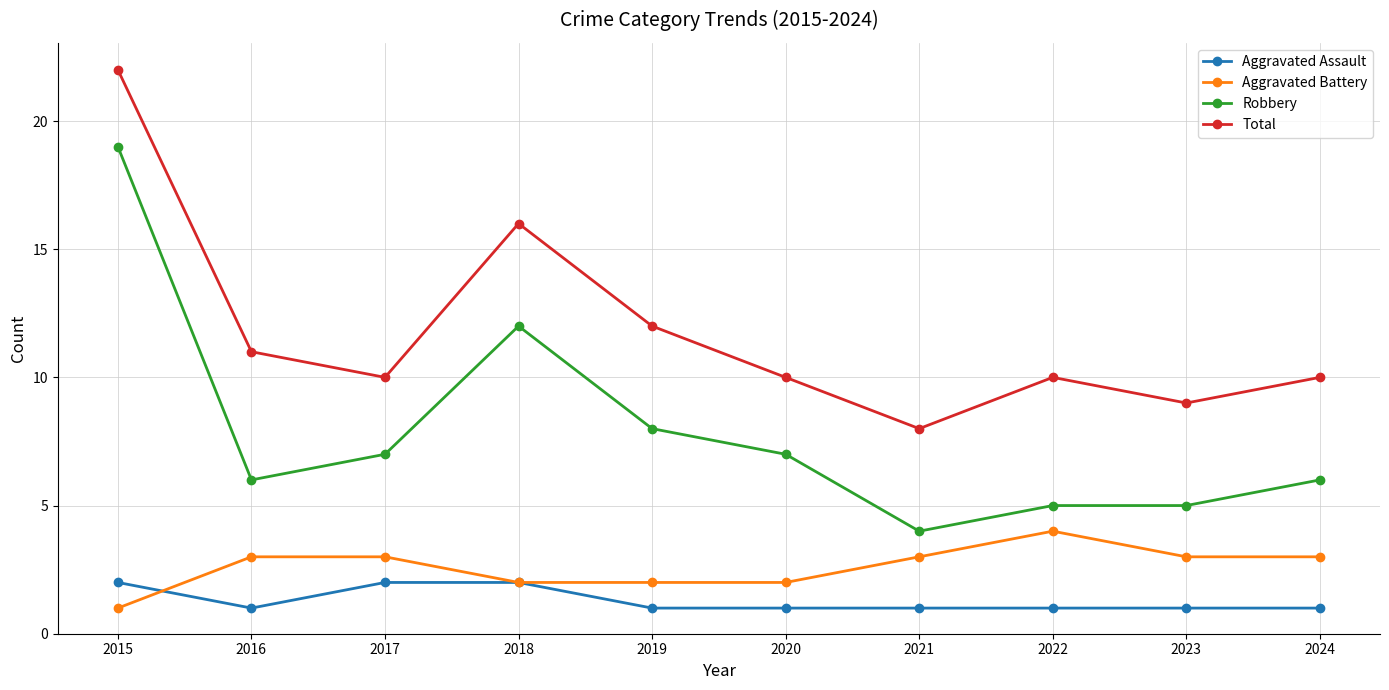

What is the difference between the highest and lowest values at 2022?

9